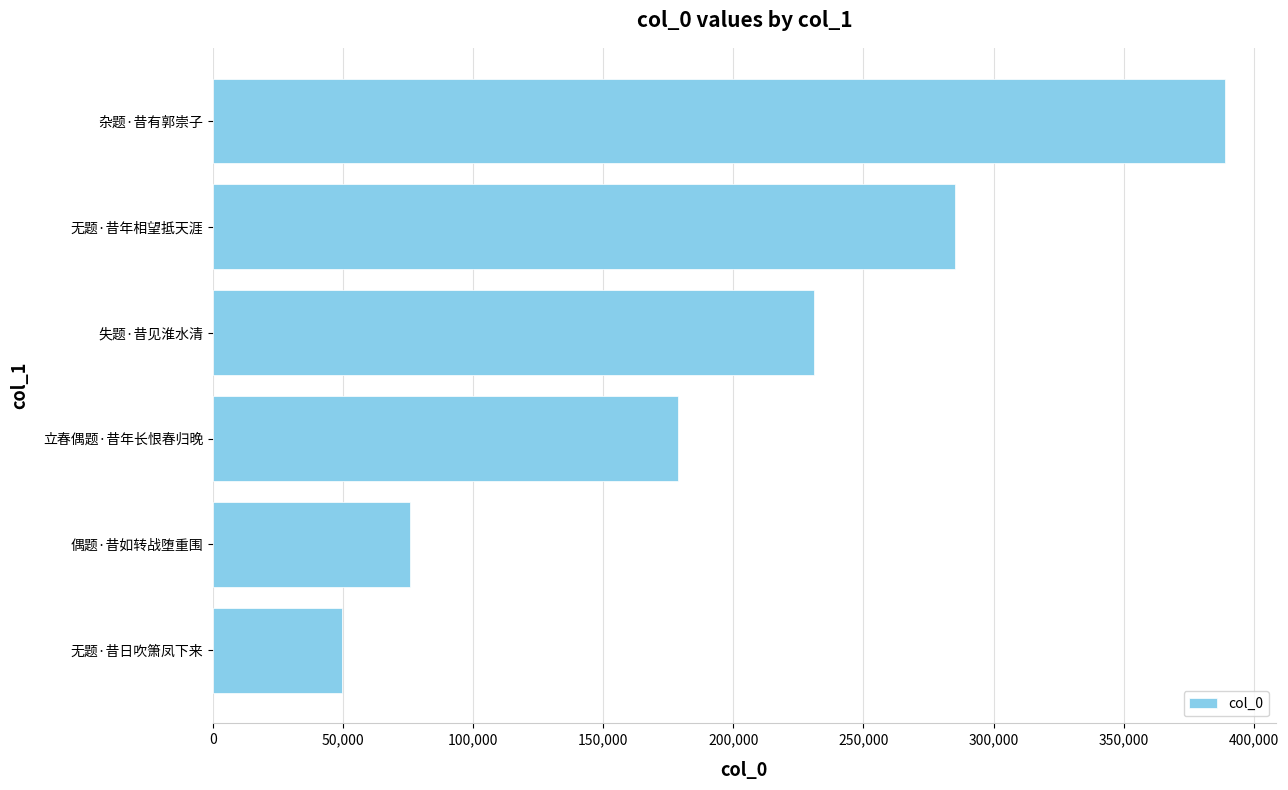

The value at 无题·昔年相望抵天涯 is 98349. True or false?

False